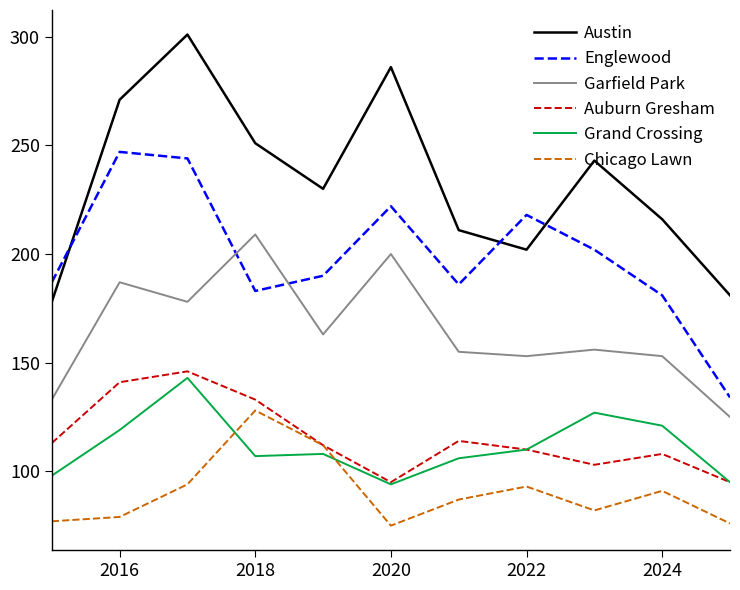

What is the difference between the maximum and minimum values in the Englewood series?

113